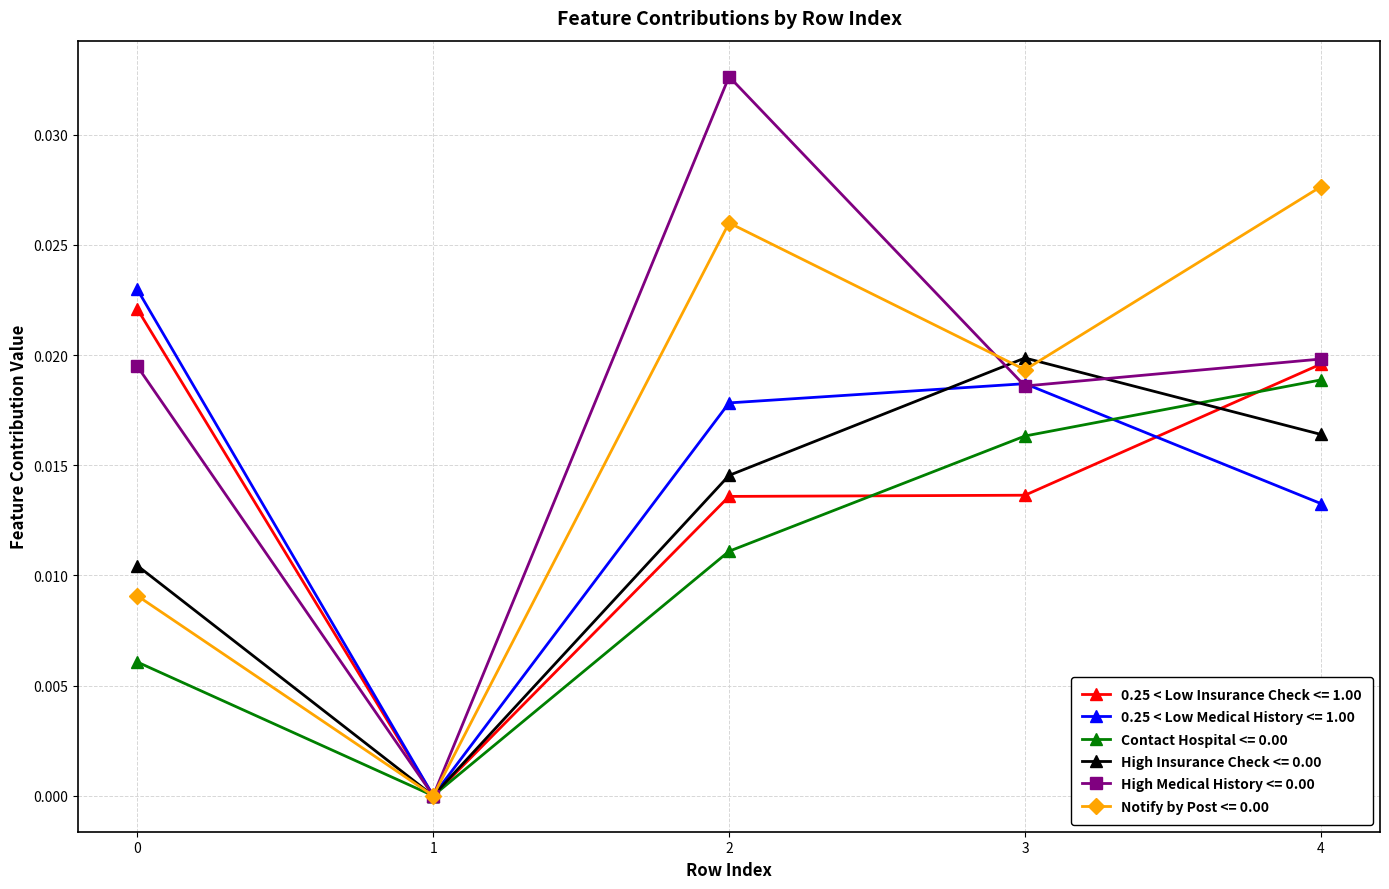

What is the total value across all series at 4?

0.1